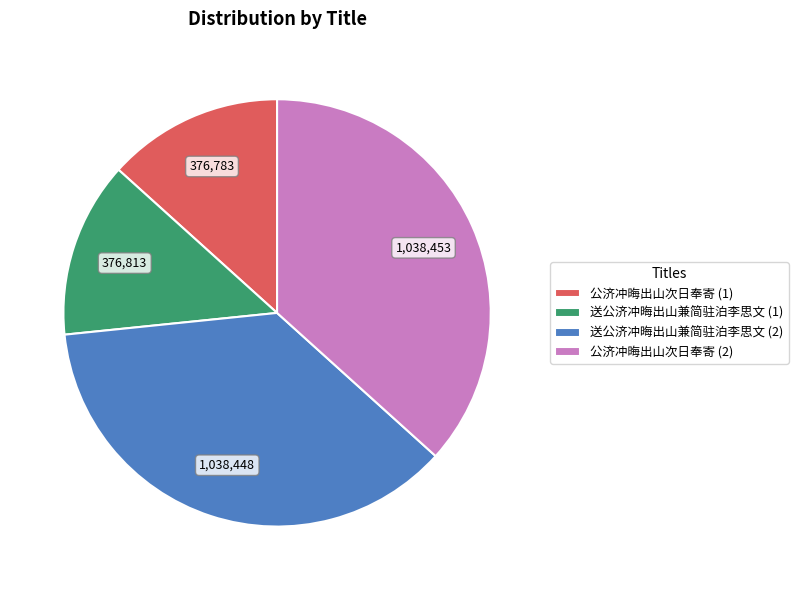

Do 公济冲晦出山次日奉寄 (1) and 送公济冲晦出山兼简驻泊李思文 (1) together represent more than half of the pie?

No